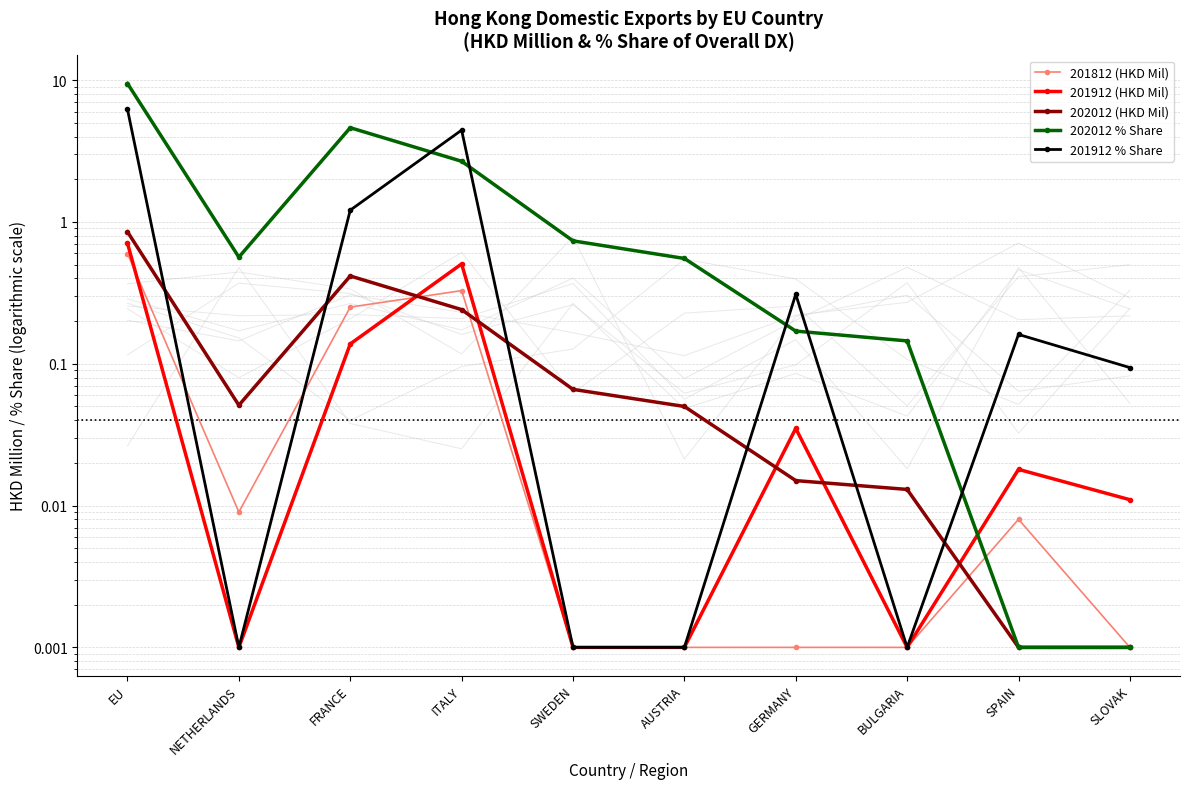

Reading left to right, list all the values displayed in this chart.

201812 (HKD Mil): EU=0.6	NETHERLANDS=0.0	FRANCE=0.3	ITALY=0.3	SWEDEN=0.0	AUSTRIA=0.0	GERMANY=0.0	BULGARIA=0.0	SPAIN=0.0	SLOVAK=0.0
201912 (HKD Mil): EU=0.7	NETHERLANDS=0.0	FRANCE=0.1	ITALY=0.5	SWEDEN=0.0	AUSTRIA=0.0	GERMANY=0.0	BULGARIA=0.0	SPAIN=0.0	SLOVAK=0.0
202012 (HKD Mil): EU=0.9	NETHERLANDS=0.1	FRANCE=0.4	ITALY=0.2	SWEDEN=0.1	AUSTRIA=0.1	GERMANY=0.0	BULGARIA=0.0	SPAIN=0.0	SLOVAK=0.0
202012 % Share: EU=9.5	NETHERLANDS=0.6	FRANCE=4.6	ITALY=2.7	SWEDEN=0.7	AUSTRIA=0.6	GERMANY=0.2	BULGARIA=0.1	SPAIN=0.0	SLOVAK=0.0
201912 % Share: EU=6.2	NETHERLANDS=0.0	FRANCE=1.2	ITALY=4.4	SWEDEN=0.0	AUSTRIA=0.0	GERMANY=0.3	BULGARIA=0.0	SPAIN=0.2	SLOVAK=0.1